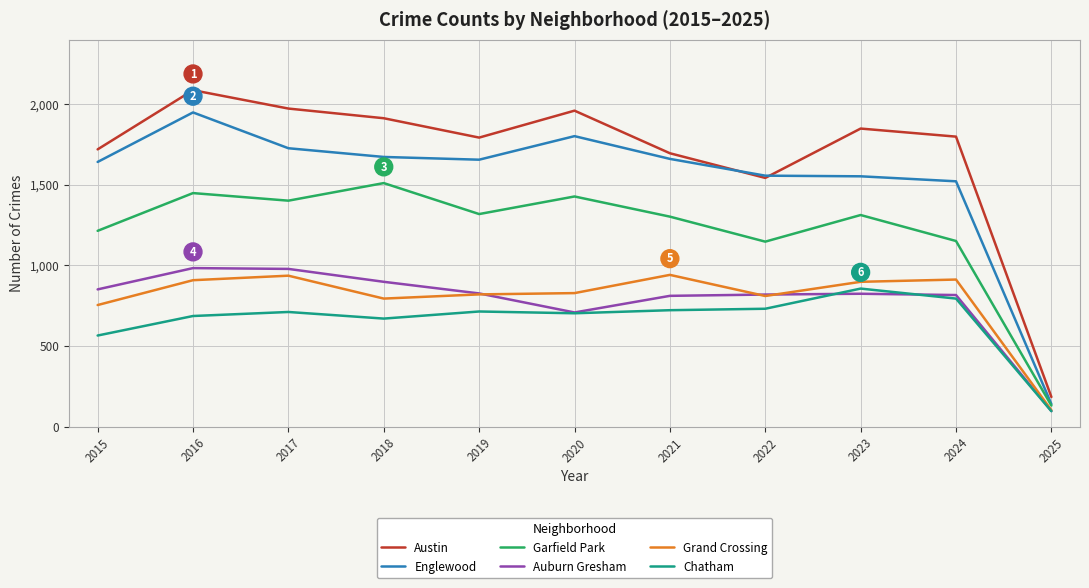

List the series in order of their peak value, highest first.

Austin, Englewood, Garfield Park, Auburn Gresham, Grand Crossing, Chatham